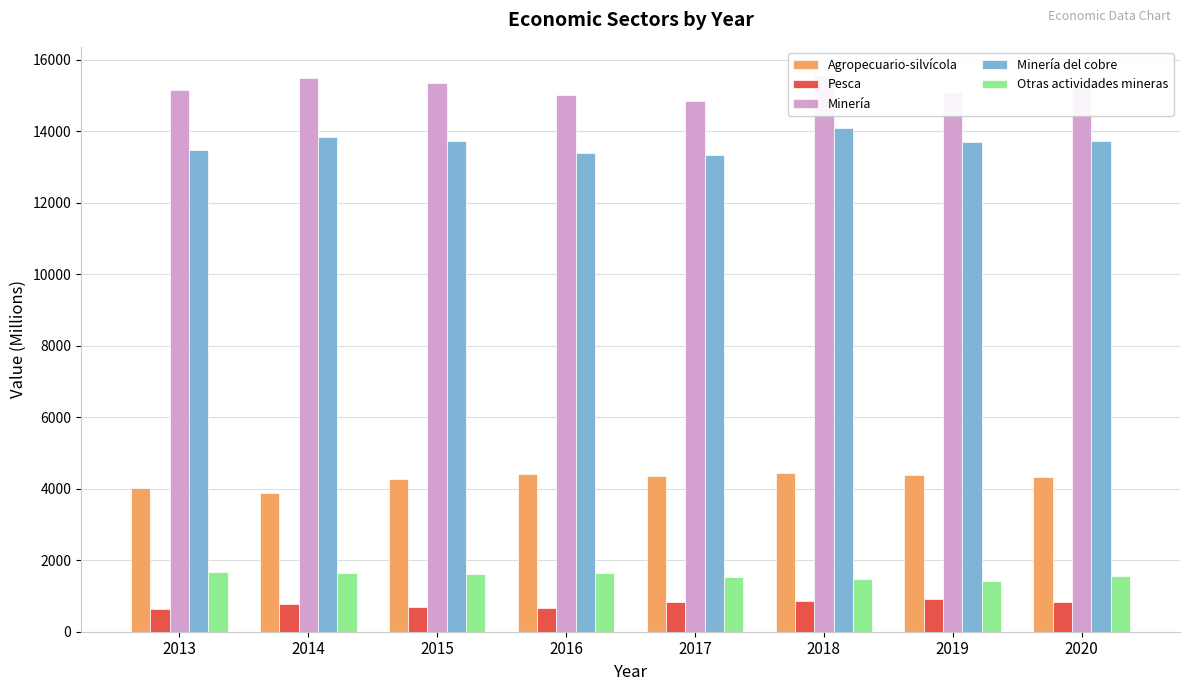

Which series has the widest spread of values?

Minería del cobre